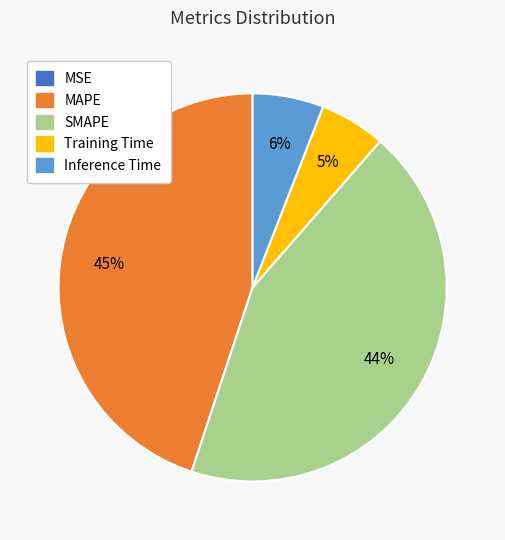

To the nearest percent, what portion does Inference Time represent?

6%